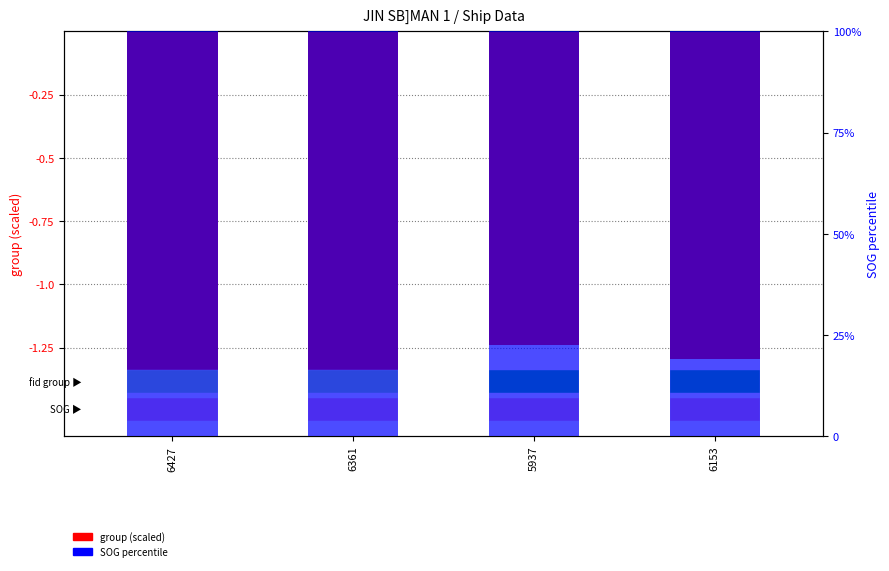

The SOG percentile series shows 178.9 at 5937. True or false?

False